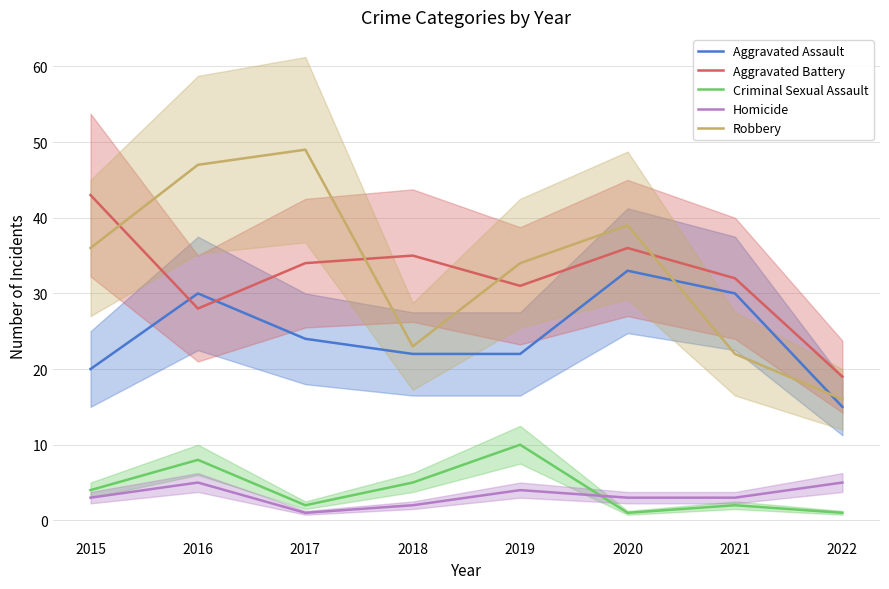

What is the difference between the Homicide values at 2019 and 2018?

2